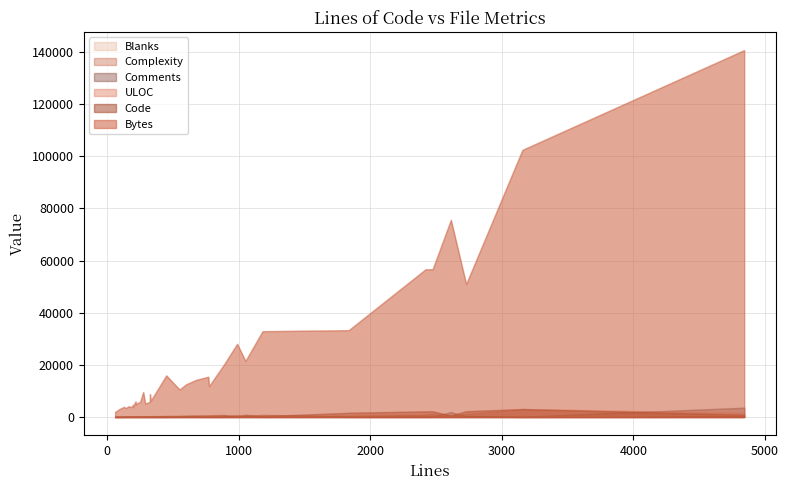

Where do Complexity and Comments first cross each other?

0 and 1